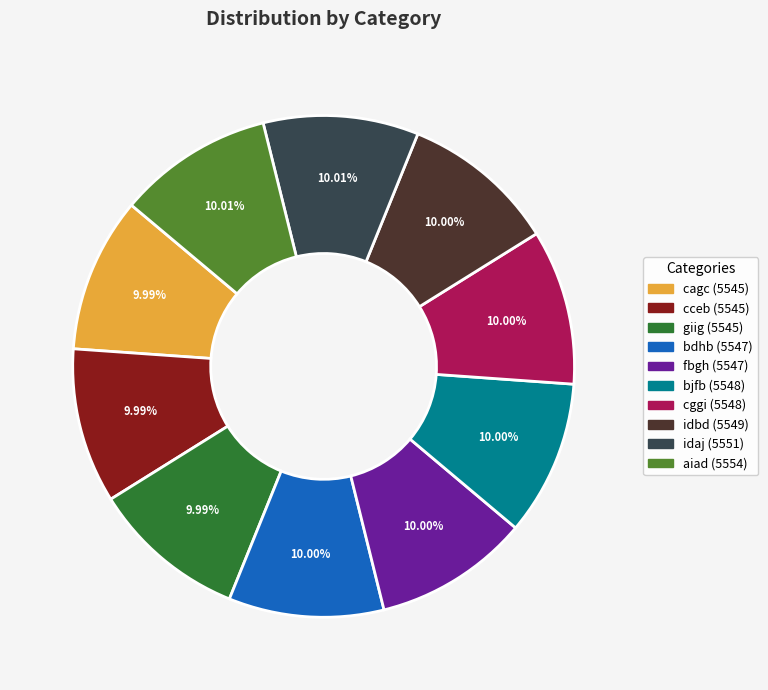

What percentage is the cagc slice, to the nearest percent?

10%